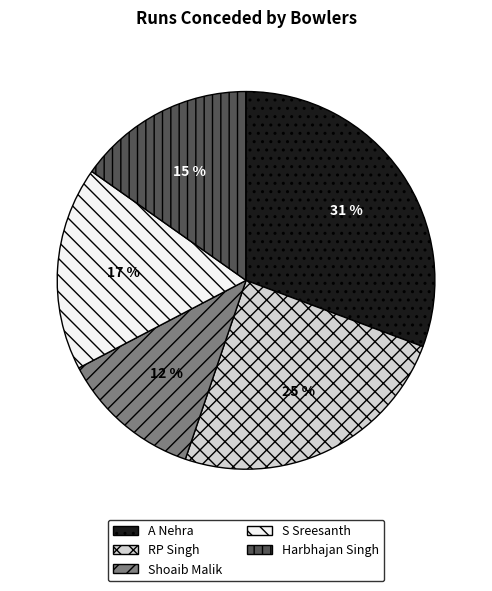

Is there any slice that represents more than half of the pie?

No